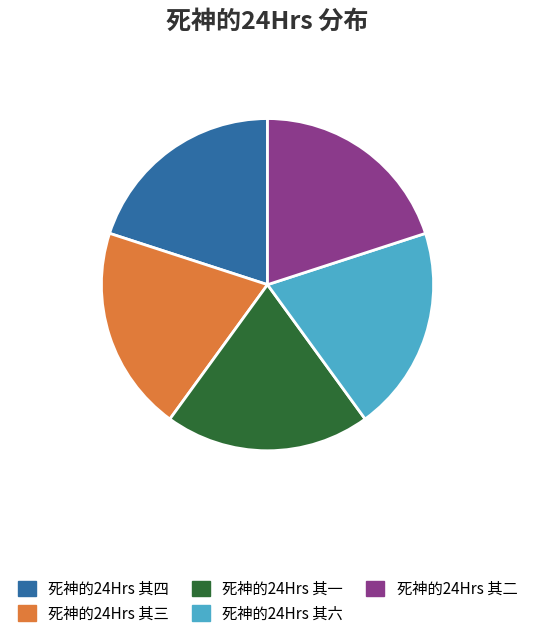

Does 死神的24Hrs 其一 account for over 50% of the chart?

No